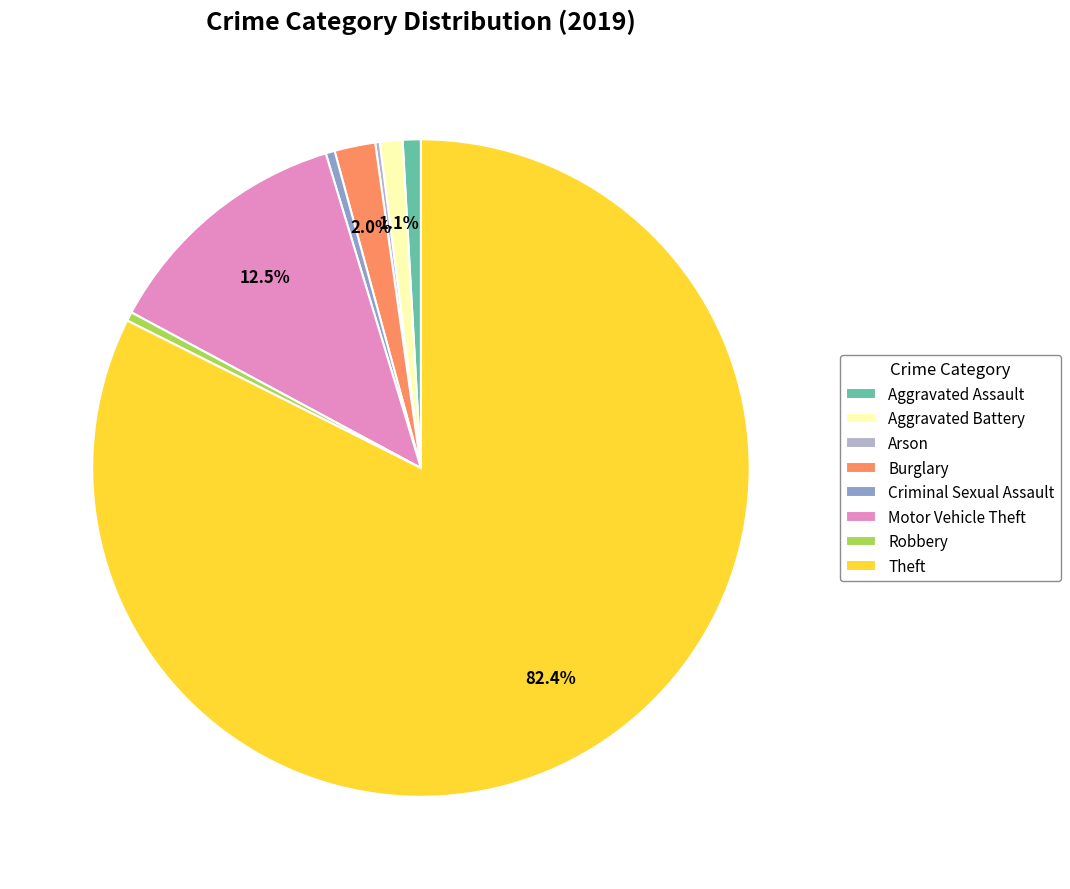

Which category has the biggest portion of the pie?

Theft